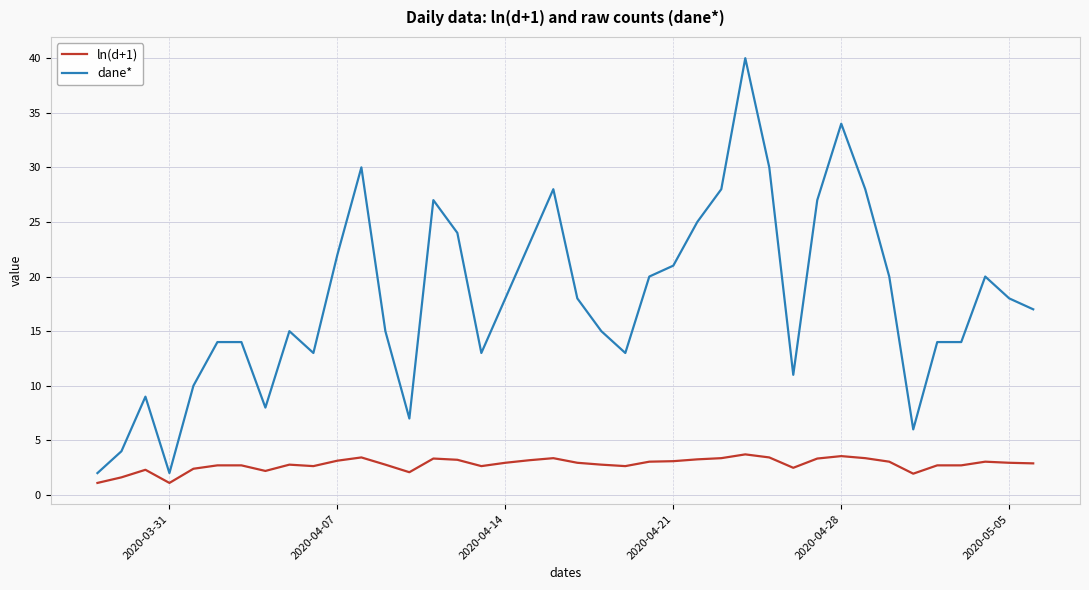

True or false: ln(d+1) and dane* cross at least once.

False